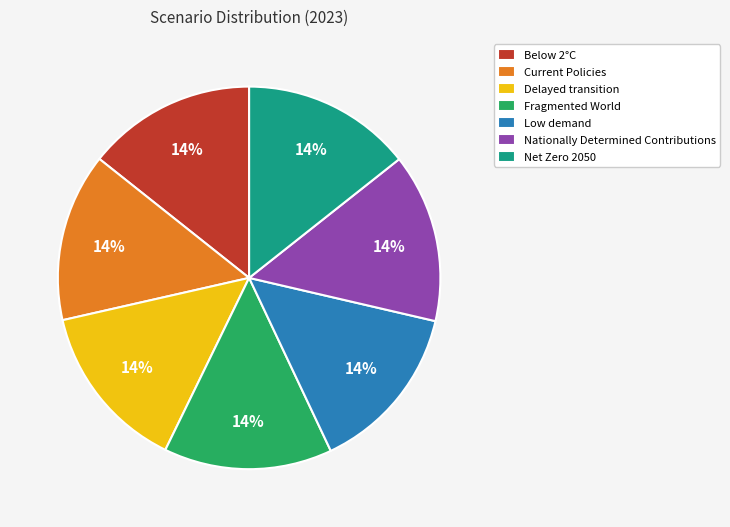

To the nearest percent, what is the average slice percentage?

14%